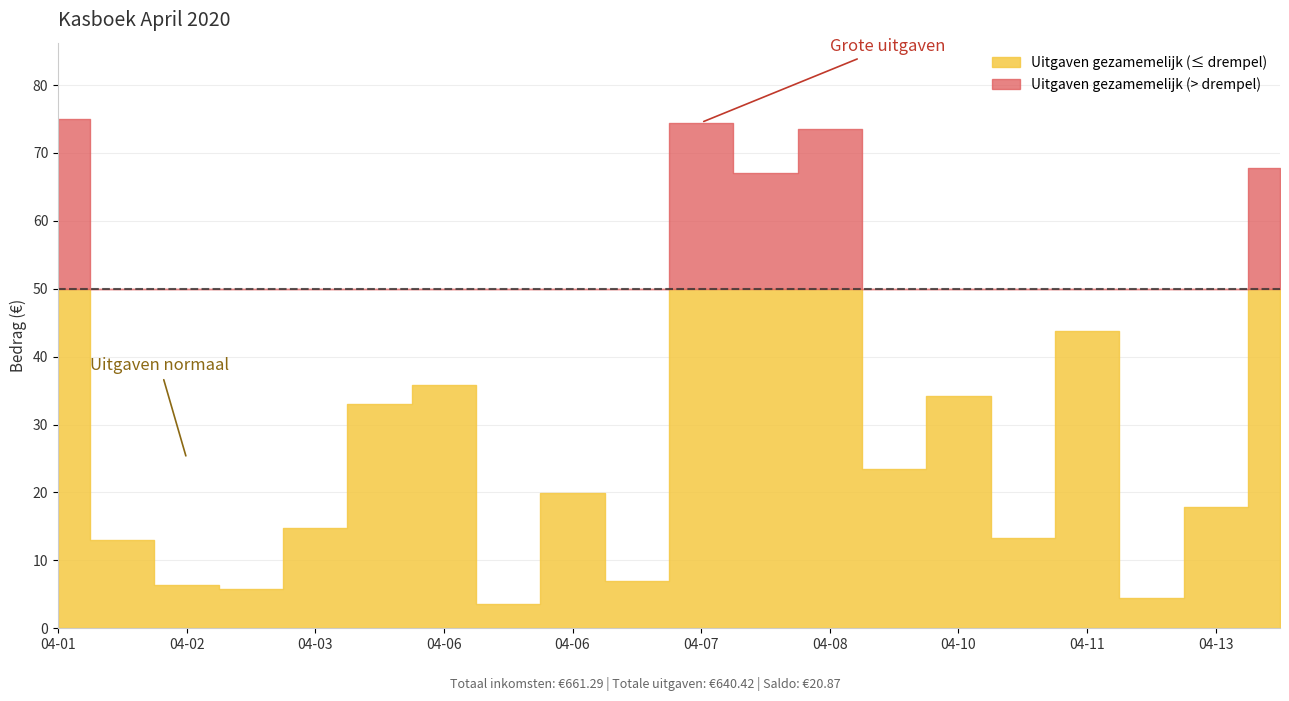

How many interior local valleys (lower than both neighbors) does the data have?

7